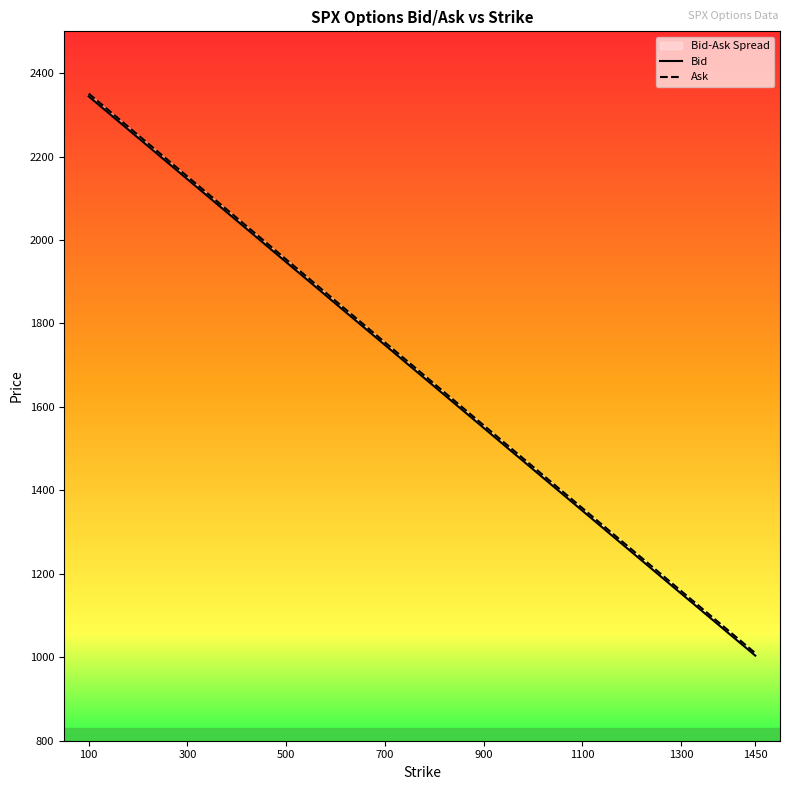

True or false: Ask and Bid intersect in this chart.

False